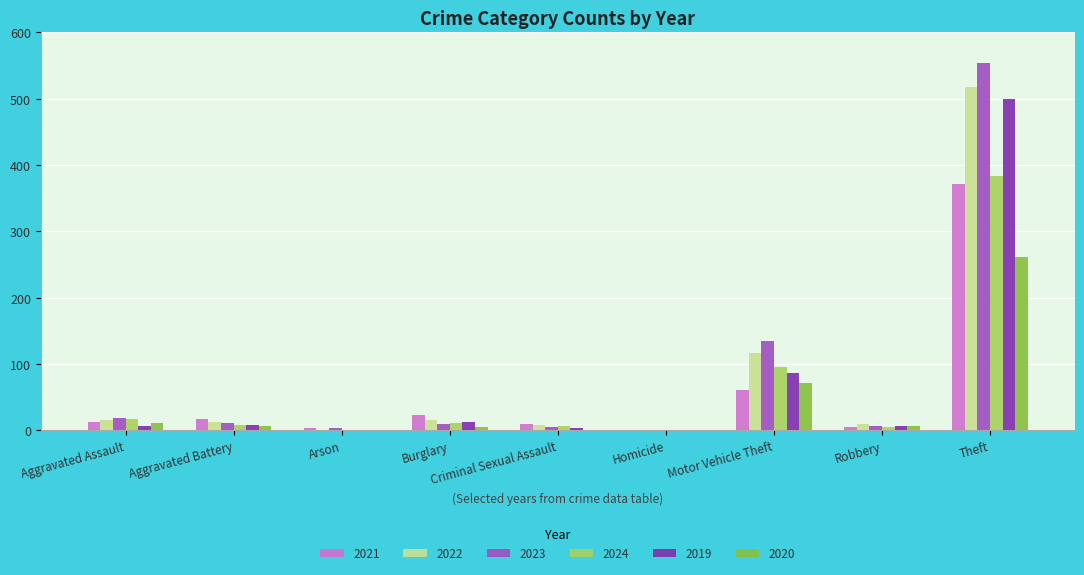

True or false: 2019 has a value of 499 at Theft.

True